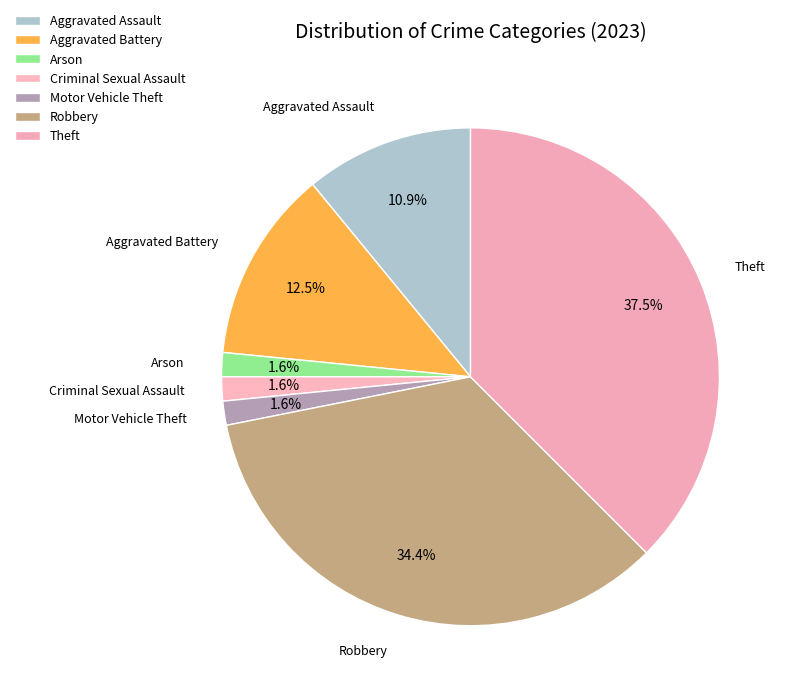

Which category has the biggest portion of the pie?

Theft